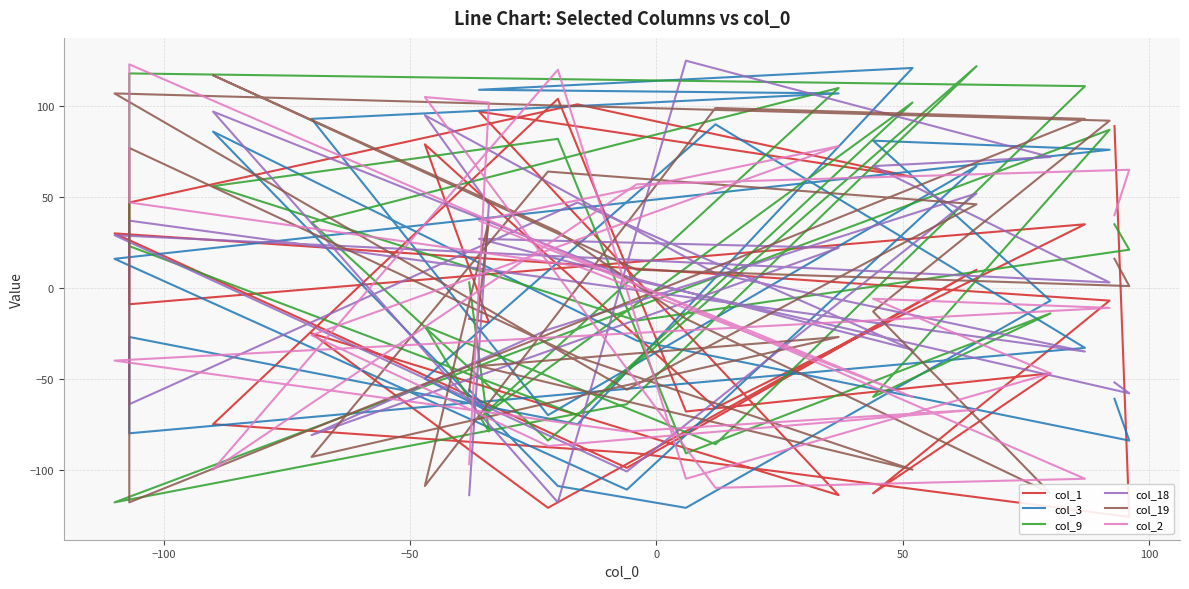

What are all the series names shown in the legend?

col_1, col_3, col_9, col_18, col_19, col_2